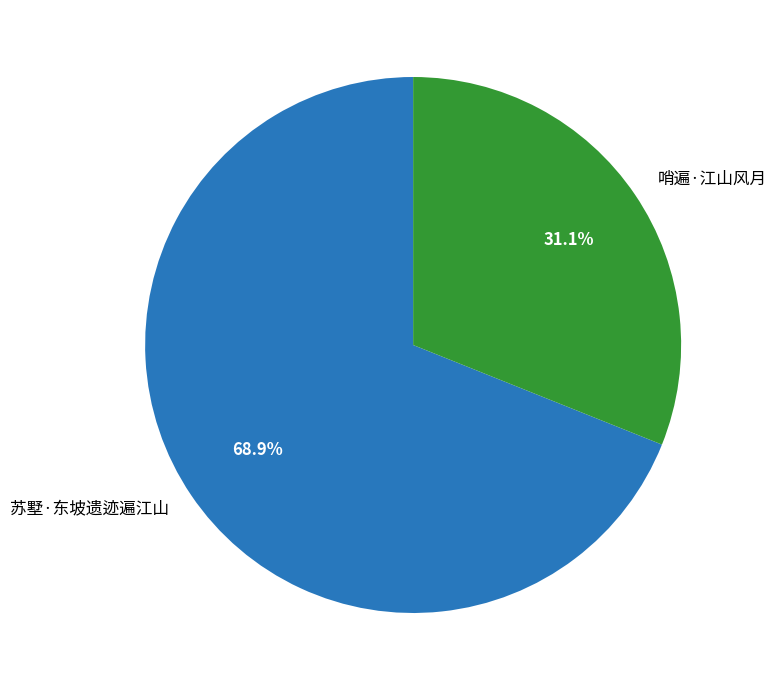

To the nearest percent, what percentage of the pie is 哨遍·江山风月?

31%